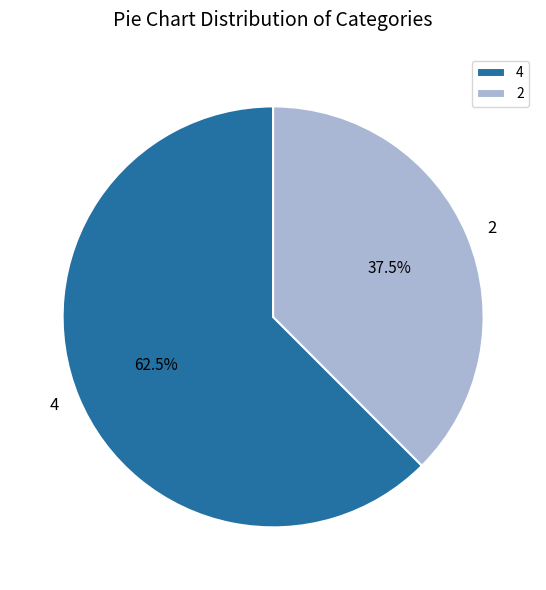

What is the largest slice in the pie chart?

4